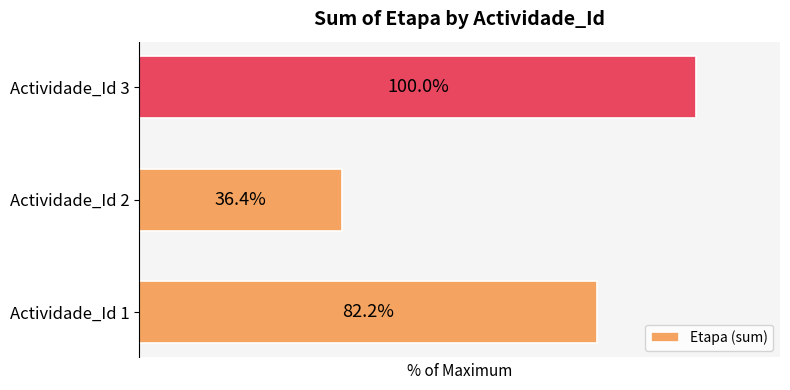

Which category has the lowest value across all series?

Actividade_Id 2